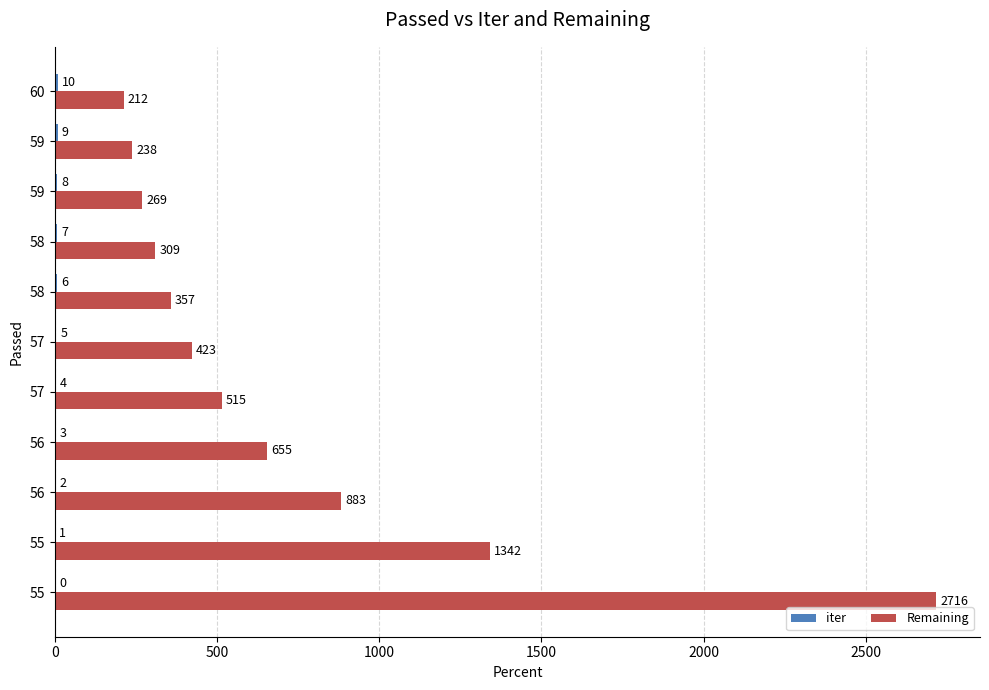

Reading right to left, transcribe all the data shown in this chart.

iter: 10	9	8	7	6	5	4	3	2	1	0
Remaining: 212	238	269	309	357	423	515	655	883	1342	2716